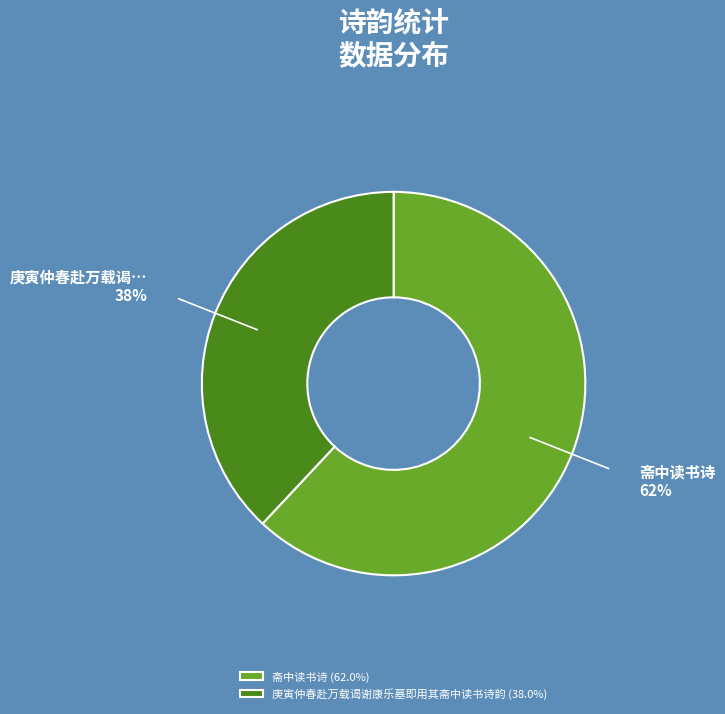

Does 庚寅仲春赴万载谒谢康乐墓即用其斋中读书诗韵 account for over 50% of the chart?

No